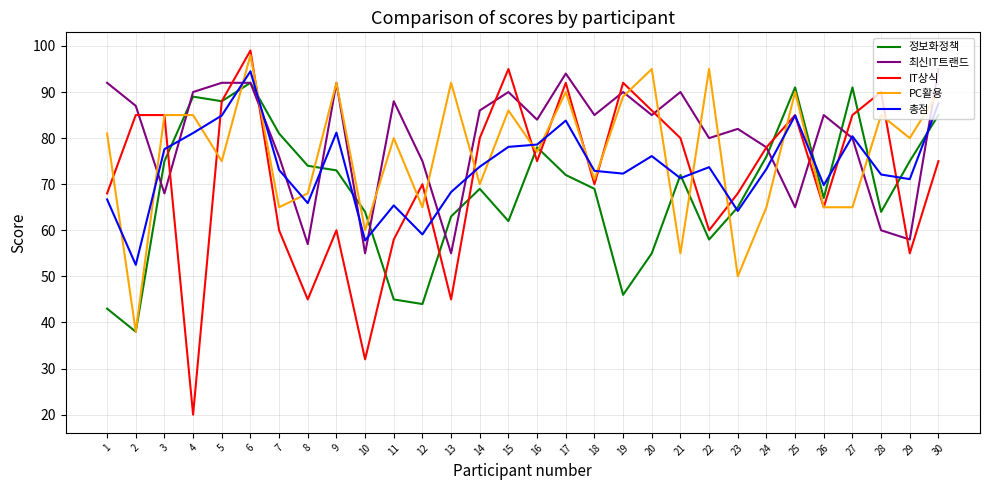

The 정보화정책 series shows 43.0 at 1. True or false?

True